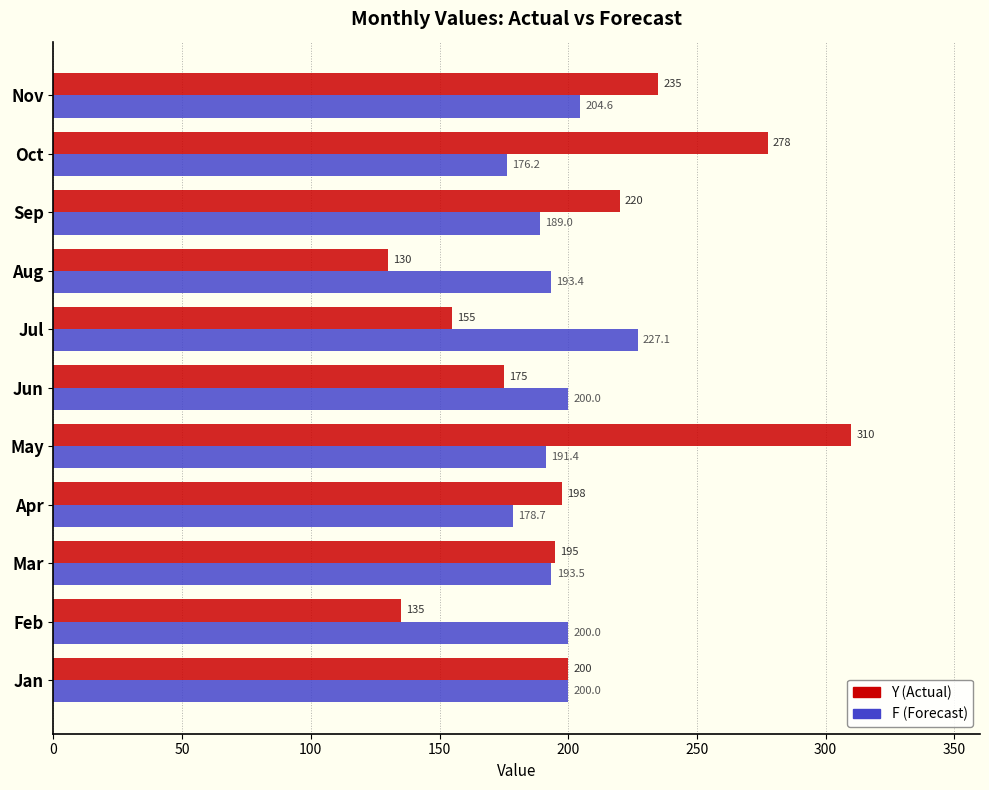

At which category is the sum across all series the highest?

May